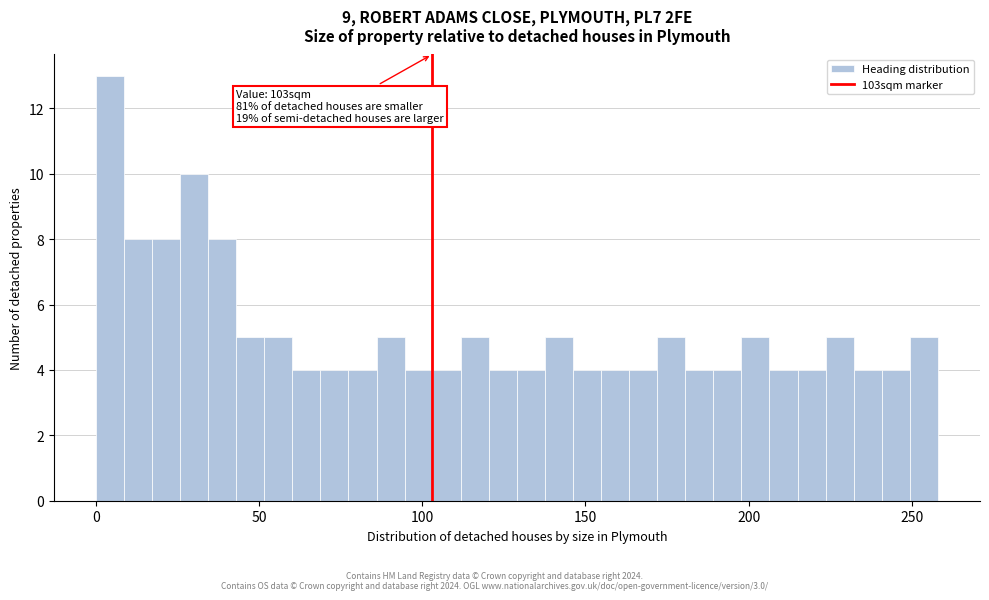

Around what value on the x-axis is the tallest bar? Give the approximate position of its centre, as read against the axis.

5